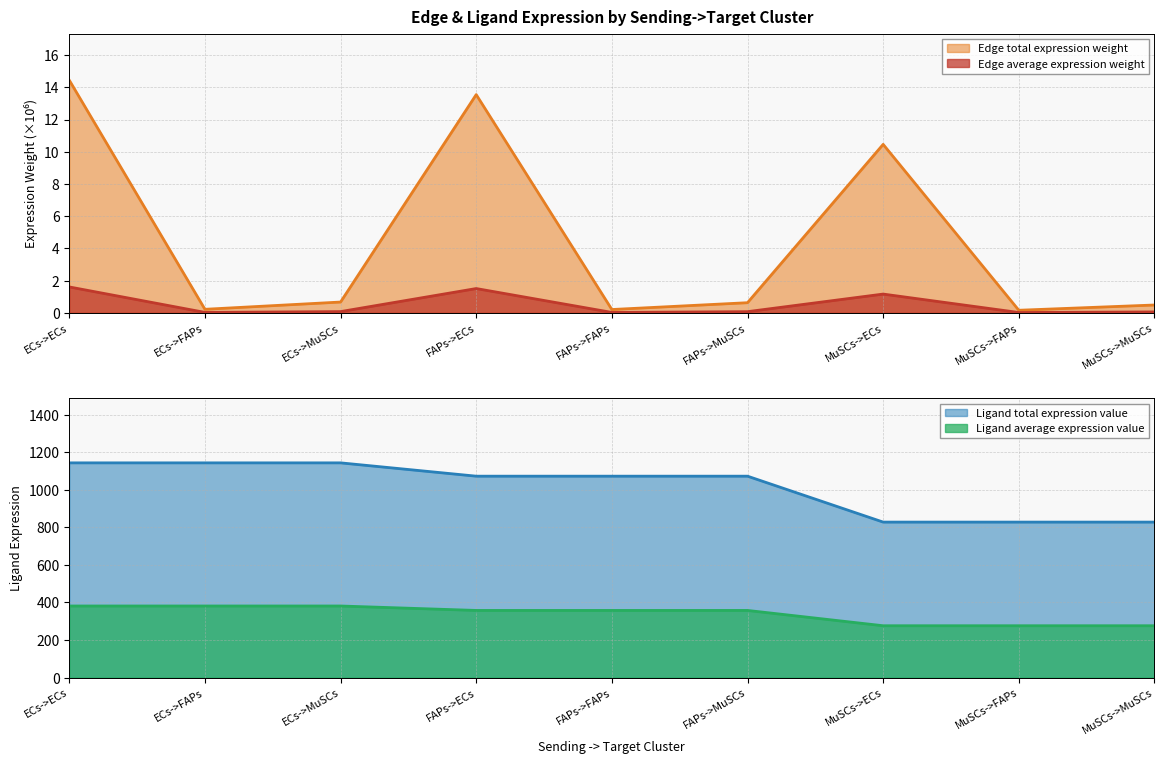

Read the Ligand average expression value value at FAPs->FAPs.

357.5